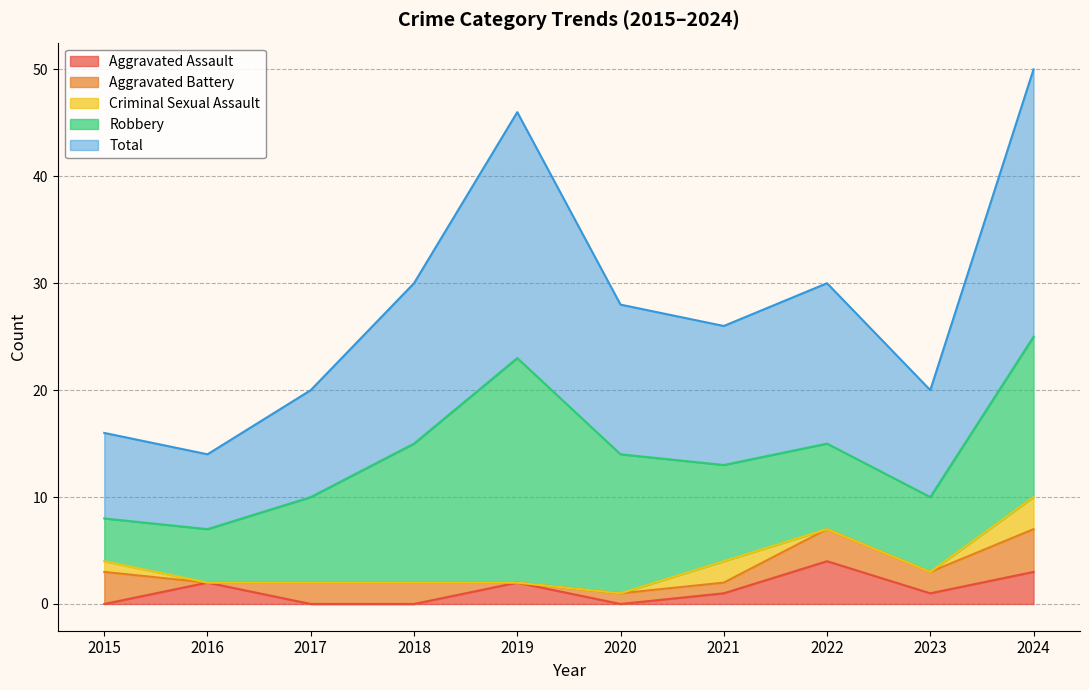

Reading left to right, transcribe all the data shown in this chart.

Aggravated Assault: 2015=0	2016=2	2017=0	2018=0	2019=2	2020=0	2021=1	2022=4	2023=1	2024=3
Aggravated Battery: 2015=3	2016=0	2017=2	2018=2	2019=0	2020=1	2021=1	2022=3	2023=2	2024=4
Criminal Sexual Assault: 2015=1	2016=0	2017=0	2018=0	2019=0	2020=0	2021=2	2022=0	2023=0	2024=3
Robbery: 2015=4	2016=5	2017=8	2018=13	2019=21	2020=13	2021=9	2022=8	2023=7	2024=15
Total: 2015=8	2016=7	2017=10	2018=15	2019=23	2020=14	2021=13	2022=15	2023=10	2024=25